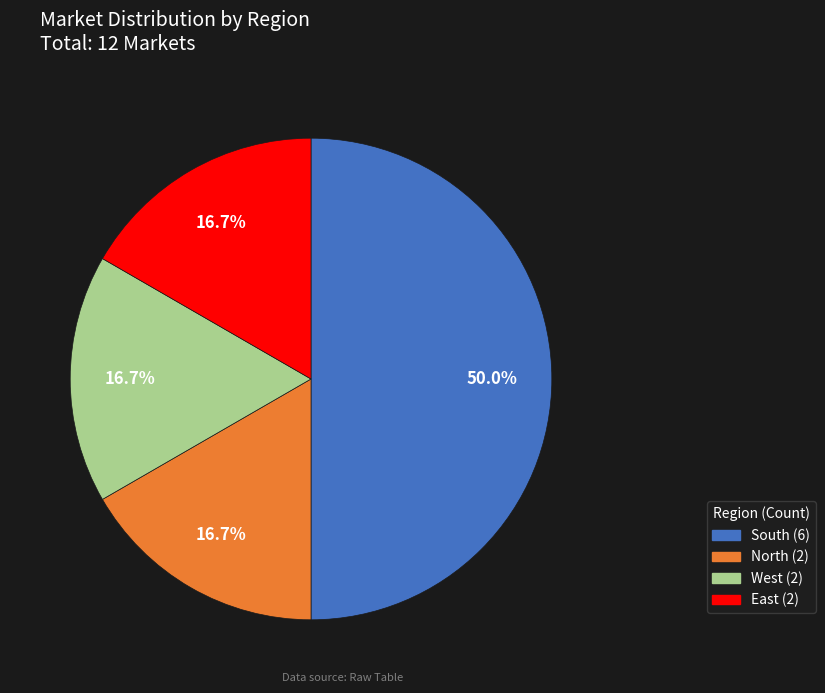

Which has a higher value, South or East?

South